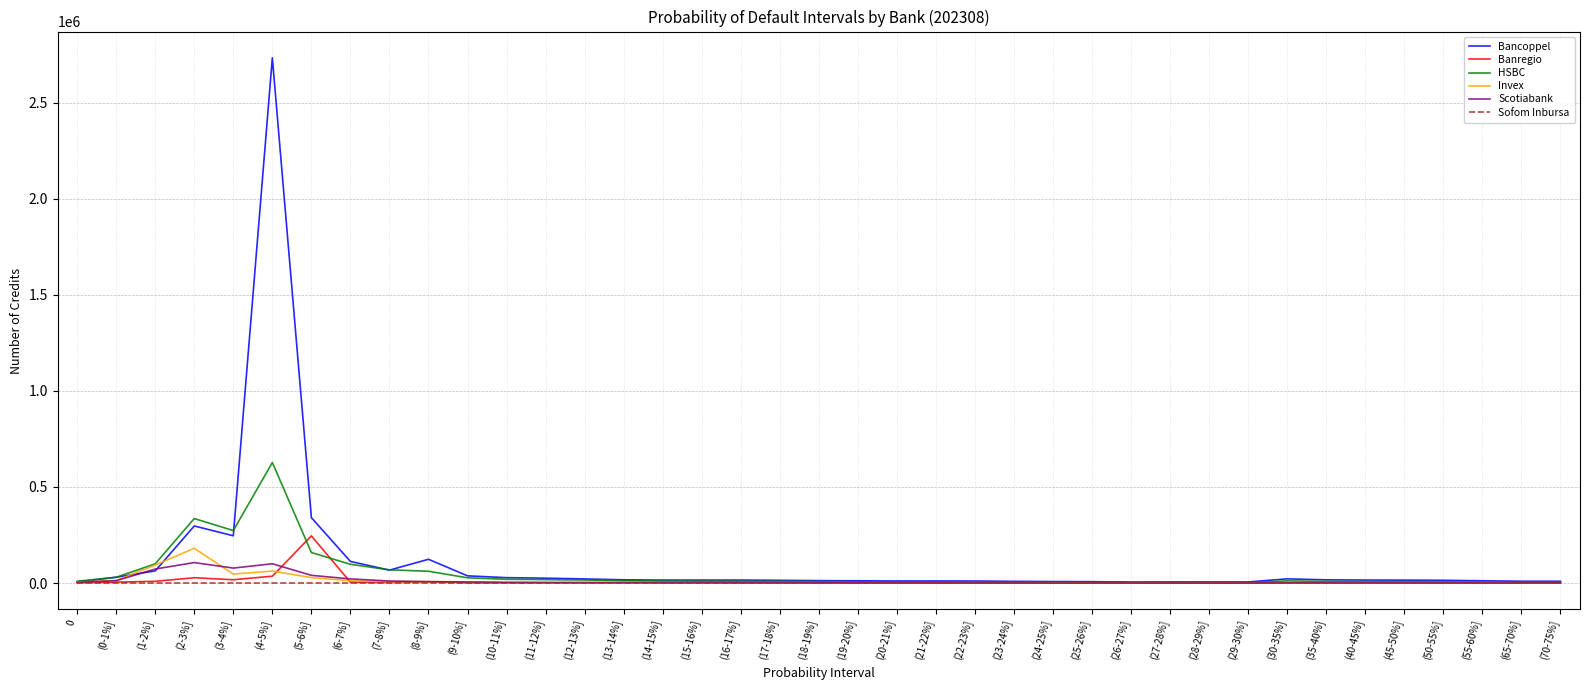

Count the number of data series in this chart.

6